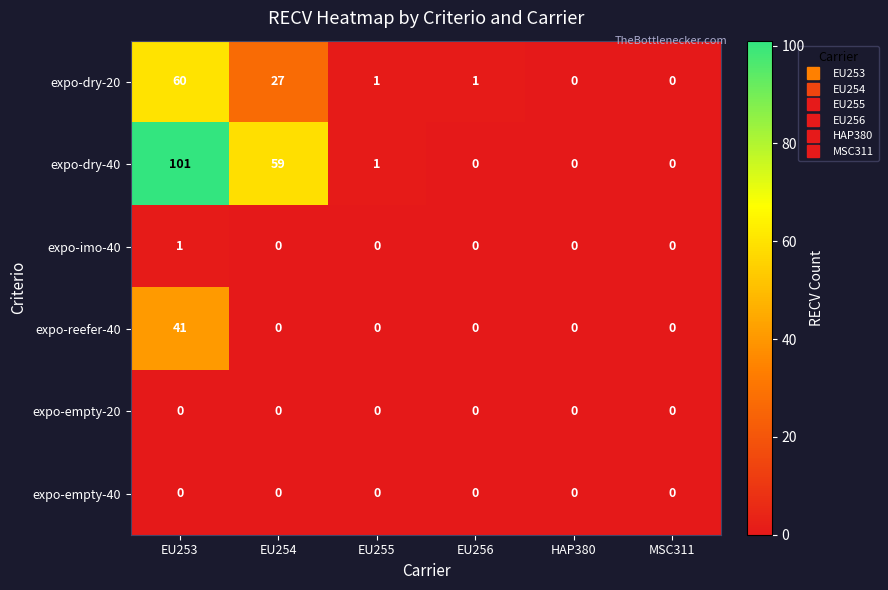

How many expo-imo-40 values are between 0 and 1?

6